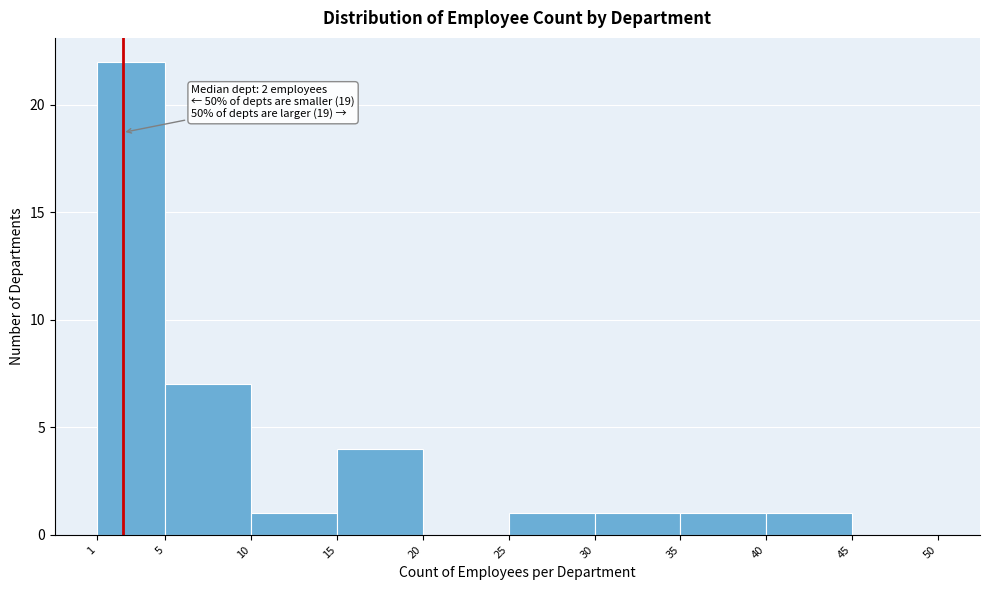

Over which range of the x-axis is the bar tallest?

1 to 5